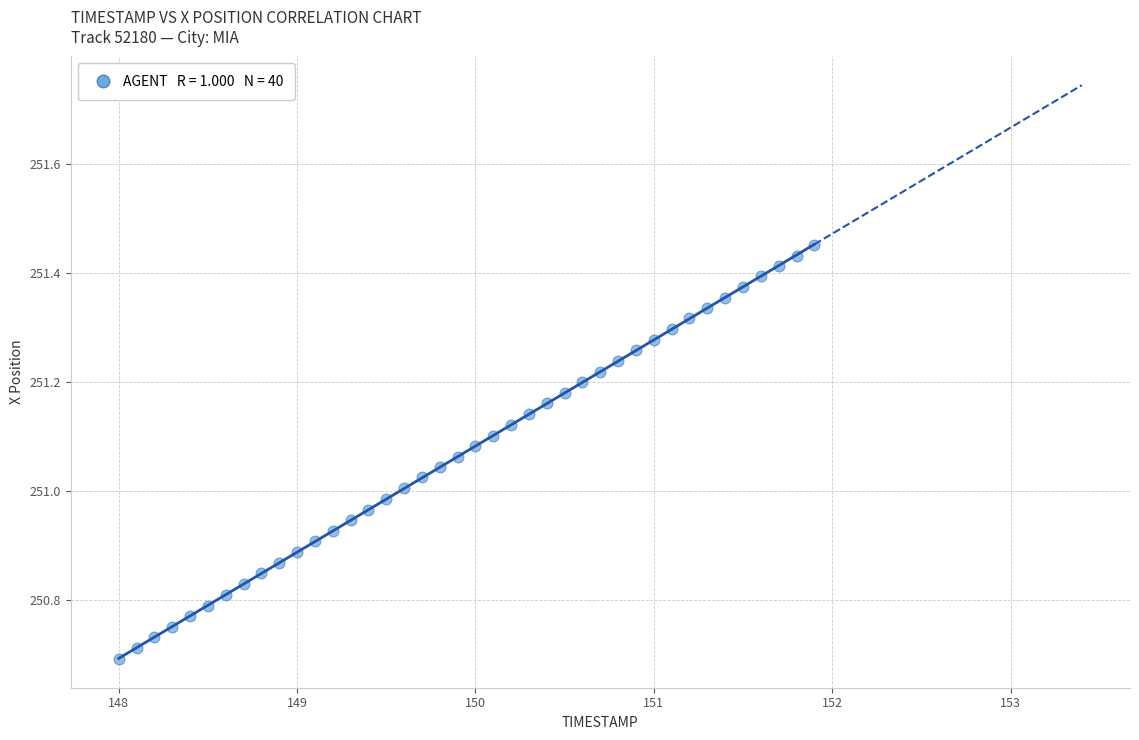

What is the range of X values (max minus min)?

3.9